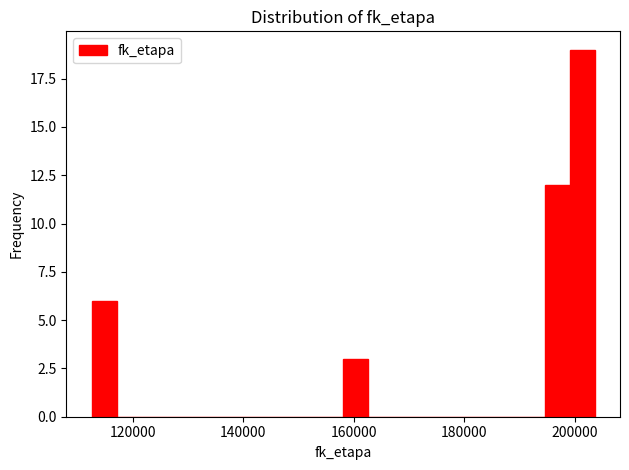

Read against the x-axis, roughly where is the centre of the tallest bar?

202000